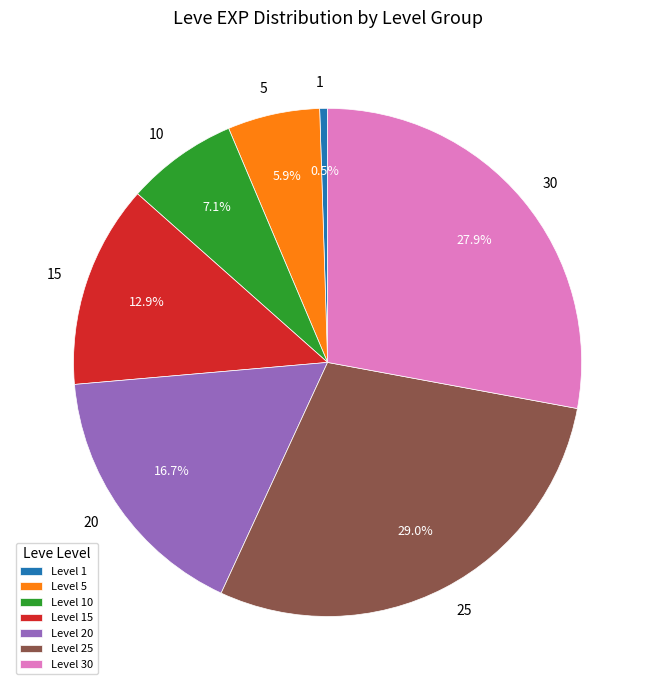

What percentage do 5 and 15 together represent?

18.8%